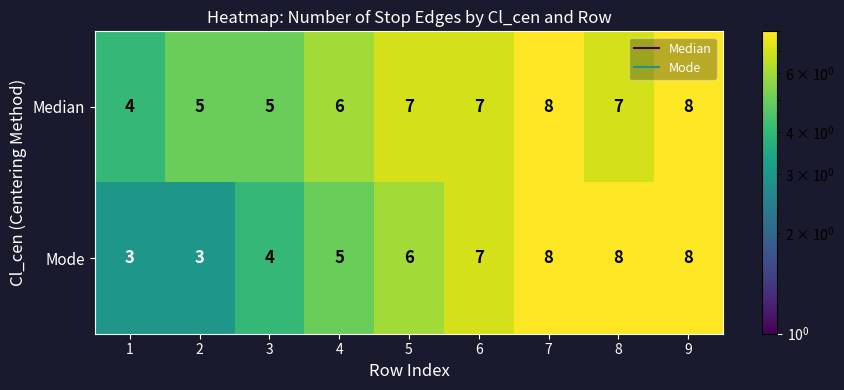

What is the greatest value displayed?

8